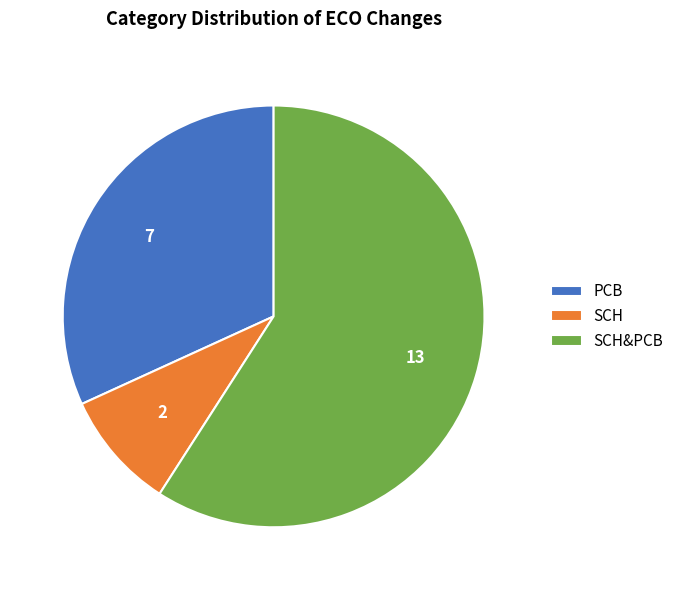

Which slice is the largest?

SCH&PCB